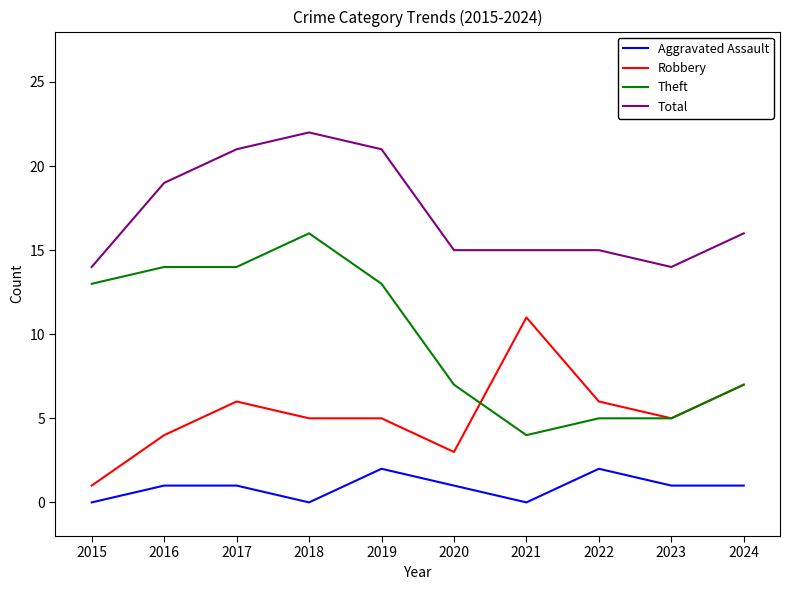

What is the sum of all Theft values?

98